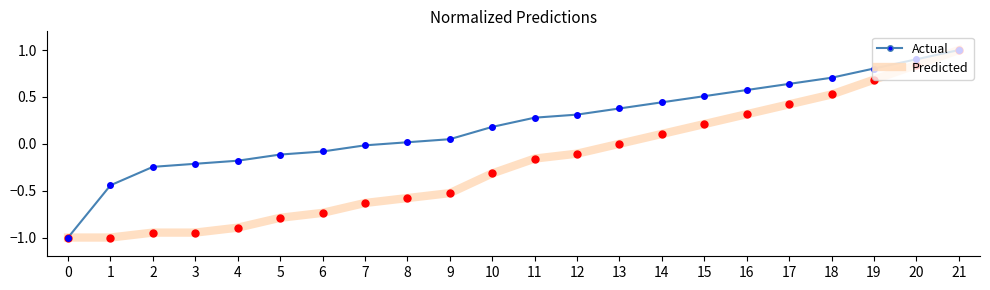

What is the maximum value shown in the chart?

1.0